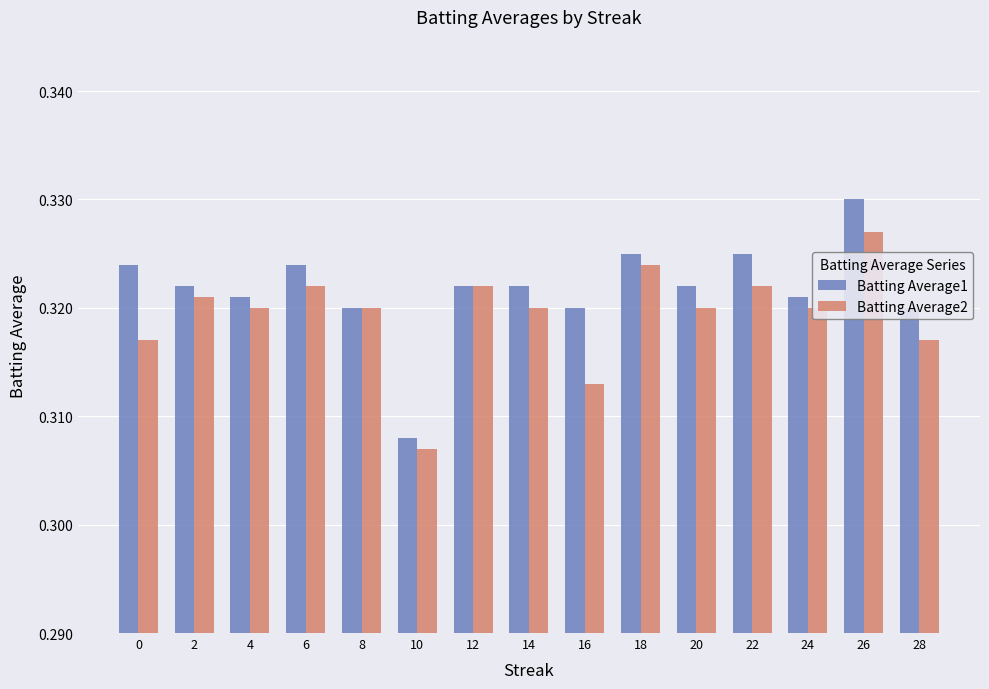

Between 6 and 22, which series saw the biggest shift?

Batting Average1